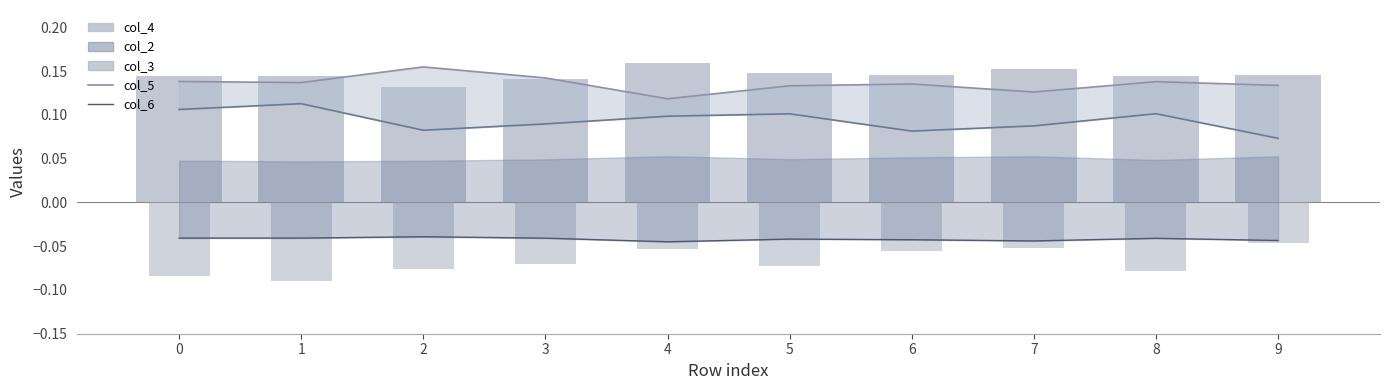

What is the sum of all col_4 values?

1.5